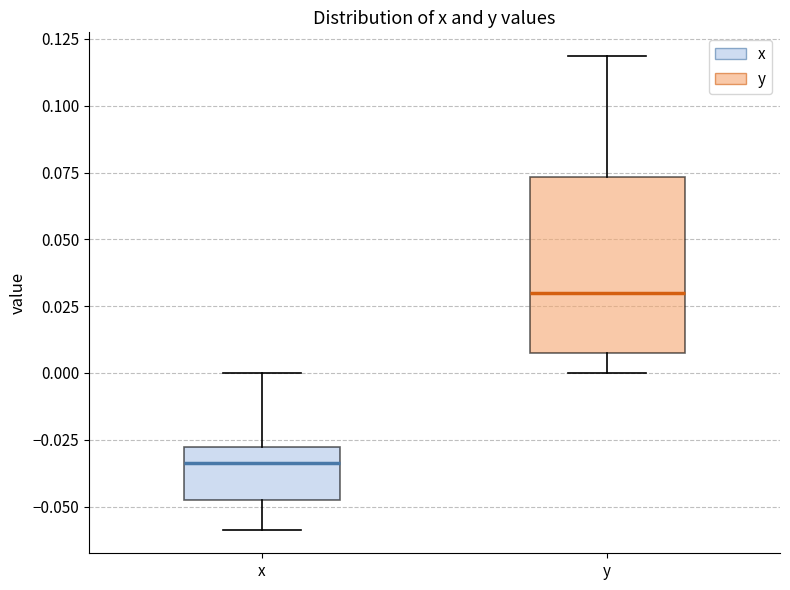

Reading left to right, read every box against the y-axis: the position of its median line, the range the box covers, and the ends of its whiskers. The values are not printed on the chart, so give them approximately, as read against the axis.

x: median -0.035, box -0.050 to -0.030, whiskers -0.060 to 0.000
y: median 0.030, box 0.005 to 0.075, whiskers 0.000 to 0.120